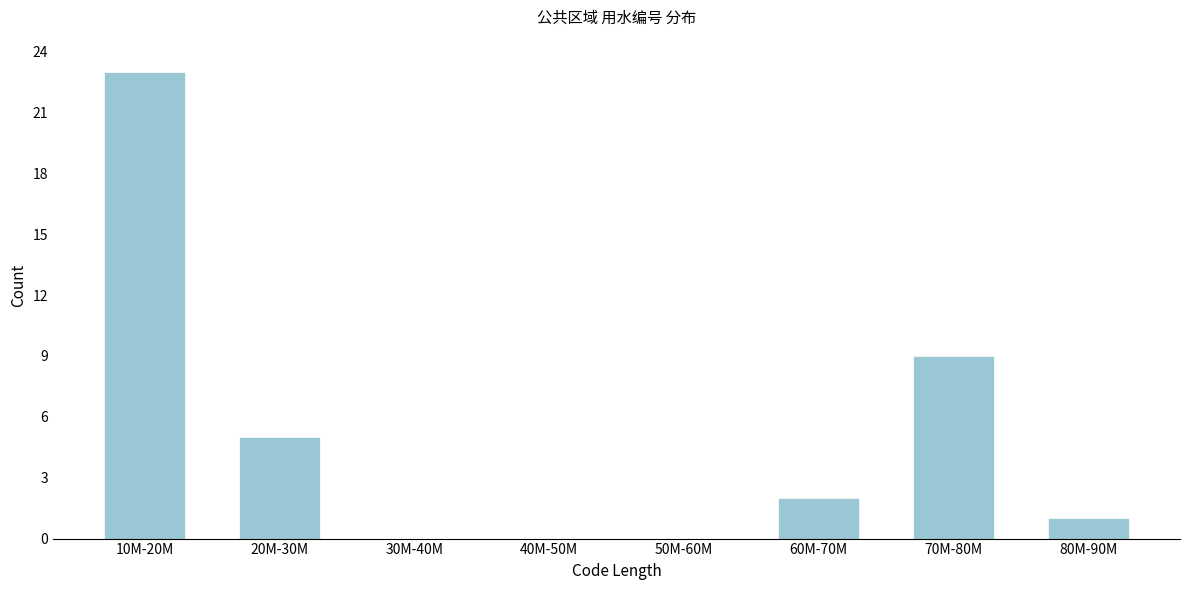

Reading left to right, transcribe all the data shown in this chart.

10M-20M=23	20M-30M=5	30M-40M=0	40M-50M=0	50M-60M=0	60M-70M=2	70M-80M=9	80M-90M=1